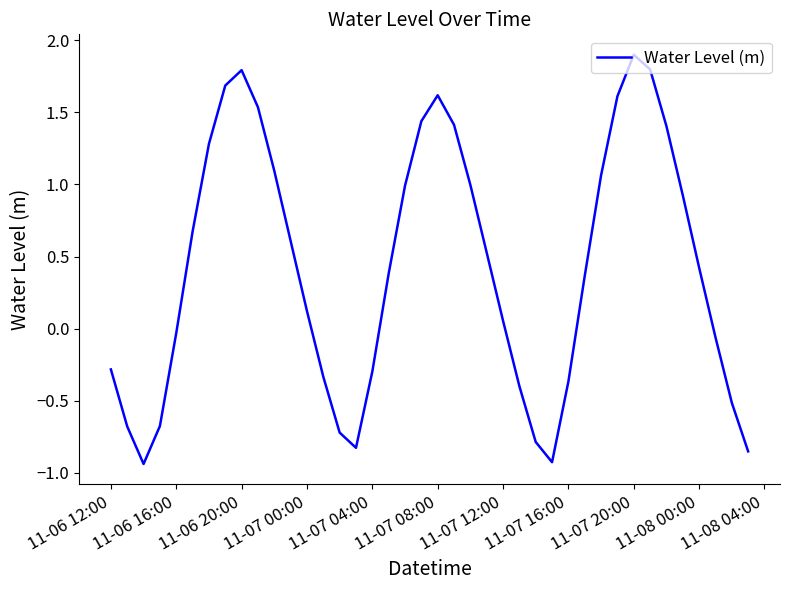

What is the difference between the maximum and minimum values?

2.8